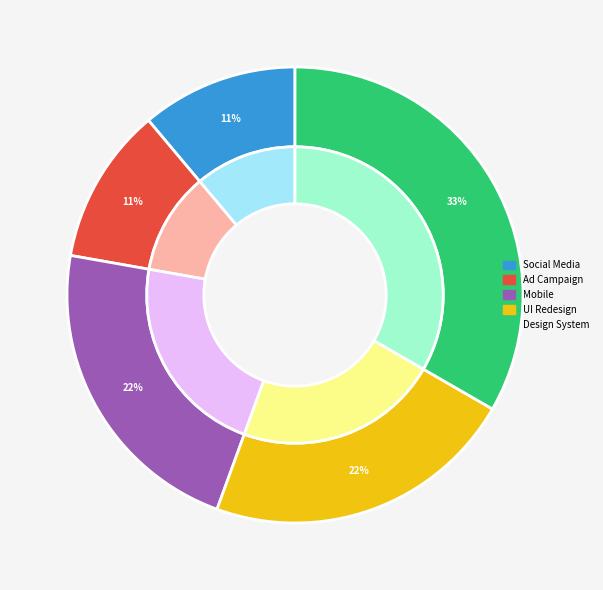

How many slices are in this pie chart?

5